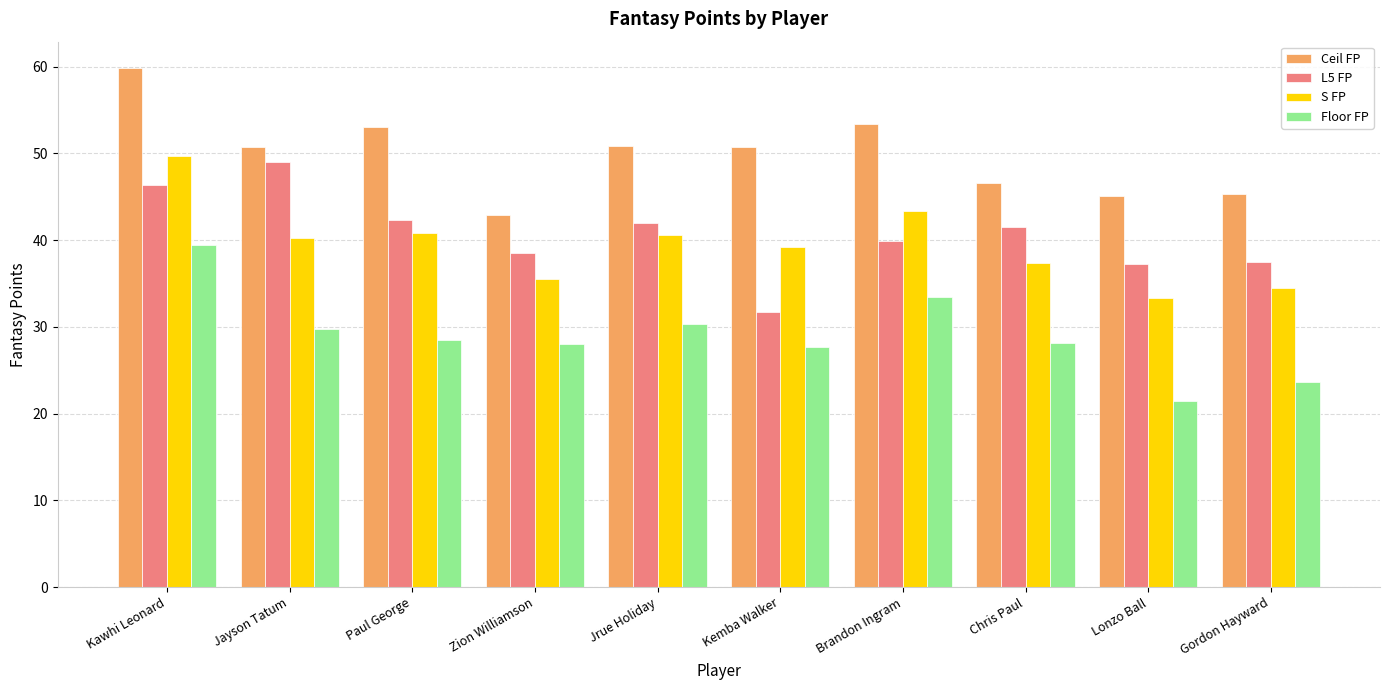

At which category is the sum across all series the highest?

Kawhi Leonard